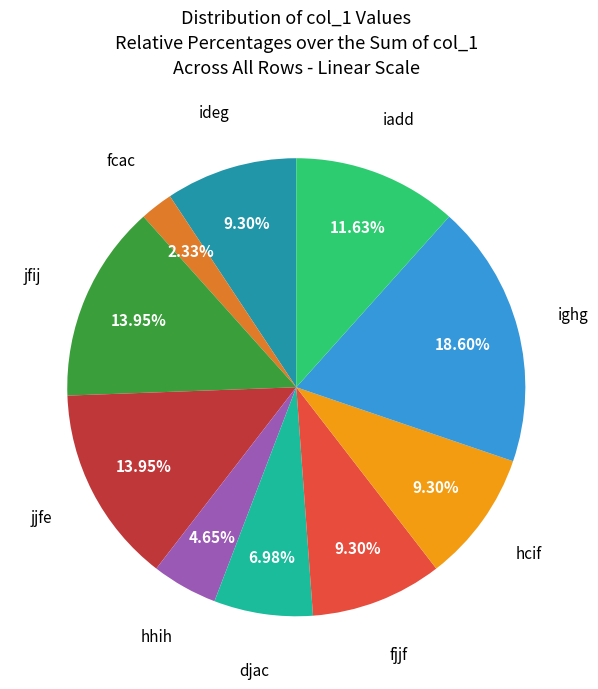

How many segments does this pie chart have?

10